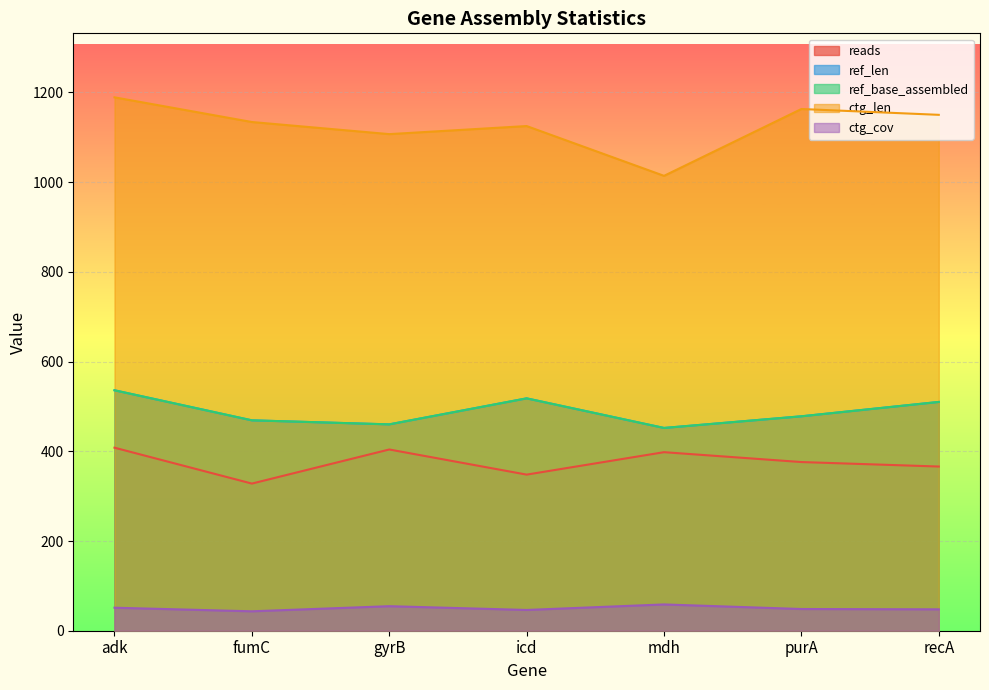

What is the difference between the ctg_cov values at gyrB and purA?

6.3